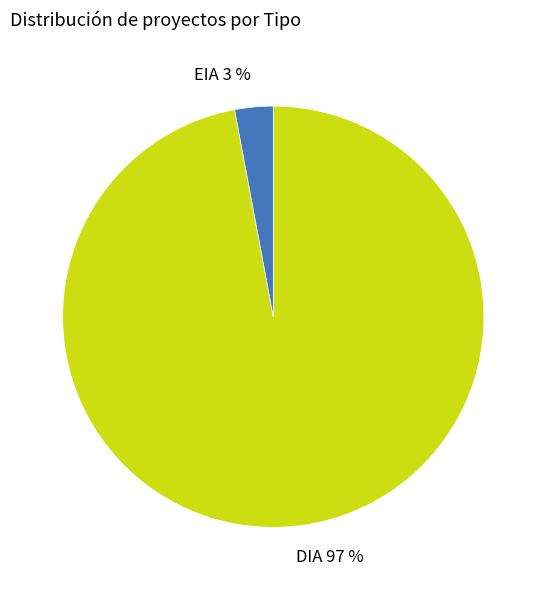

Is it true that DIA is 97% of the pie?

True